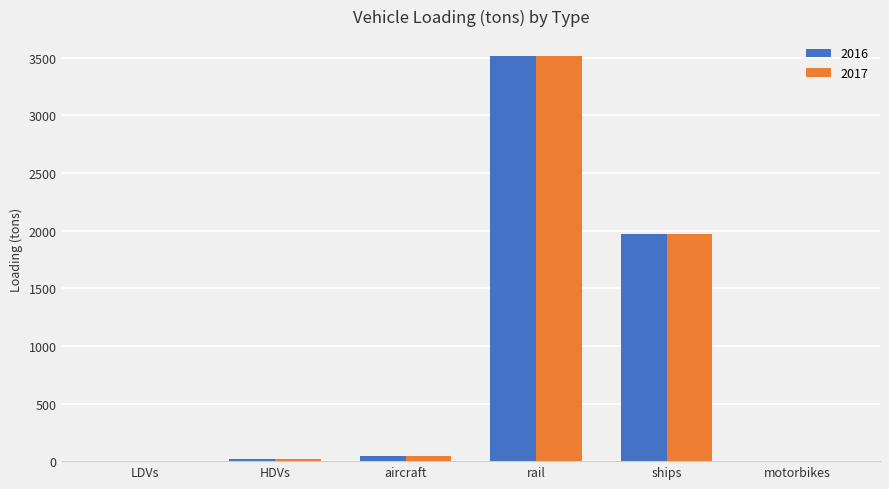

At which label is 2017 closest to 1756?

ships